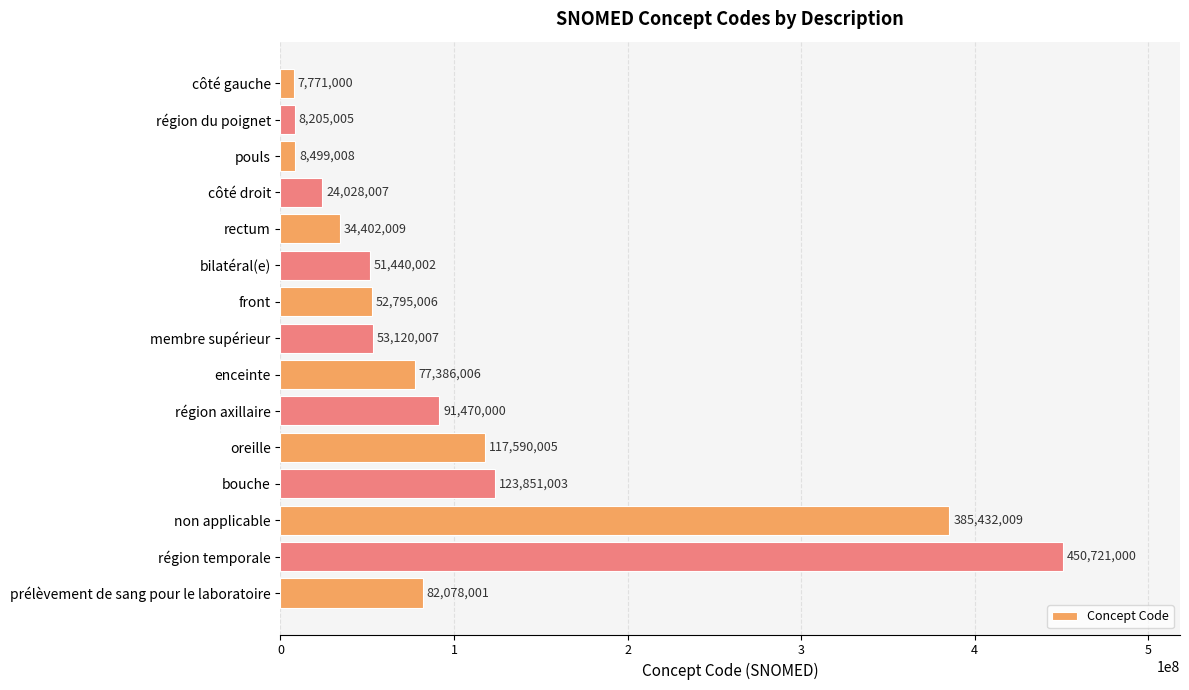

Which has a higher value, bouche or région temporale?

région temporale